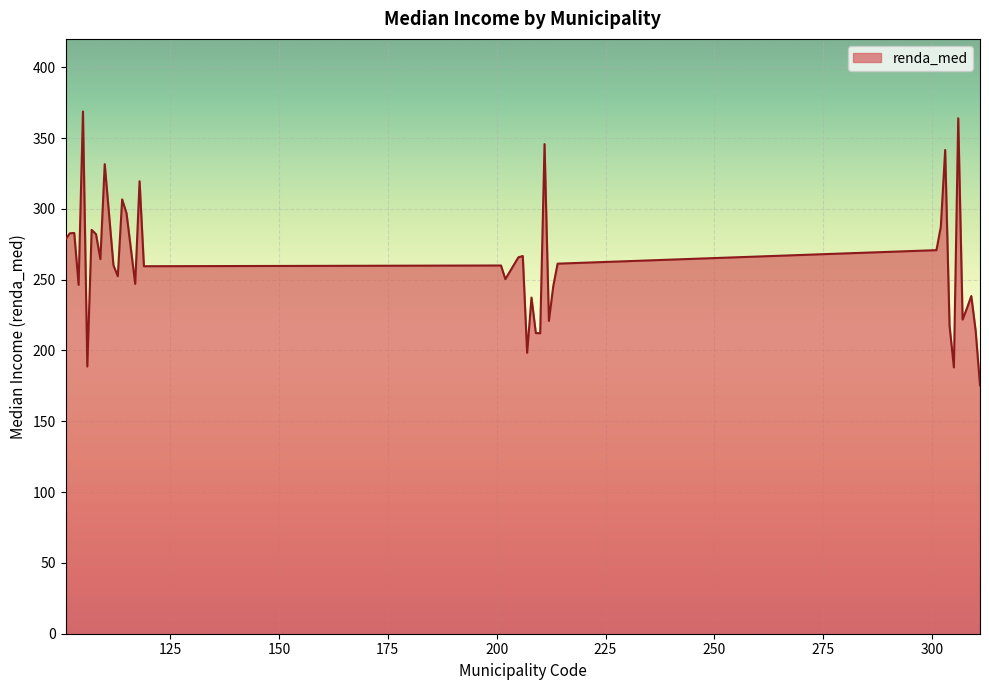

What is the minimum value shown in the chart?

175.4